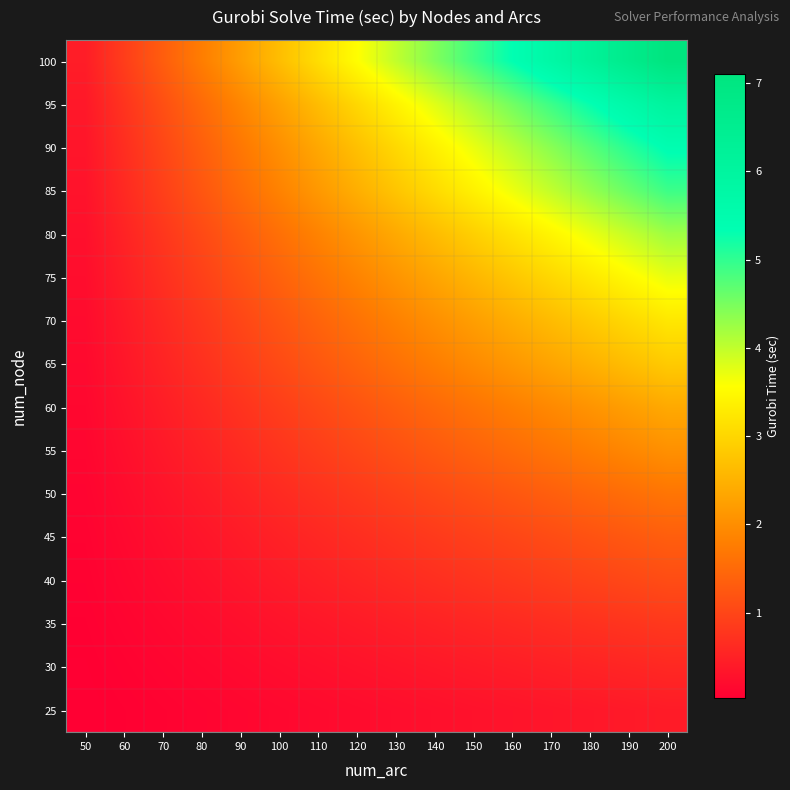

Rank the series at 200 from highest to lowest value.

100, 95, 90, 85, 80, 75, 70, 65, 60, 55, 50, 45, 40, 35, 30, 25